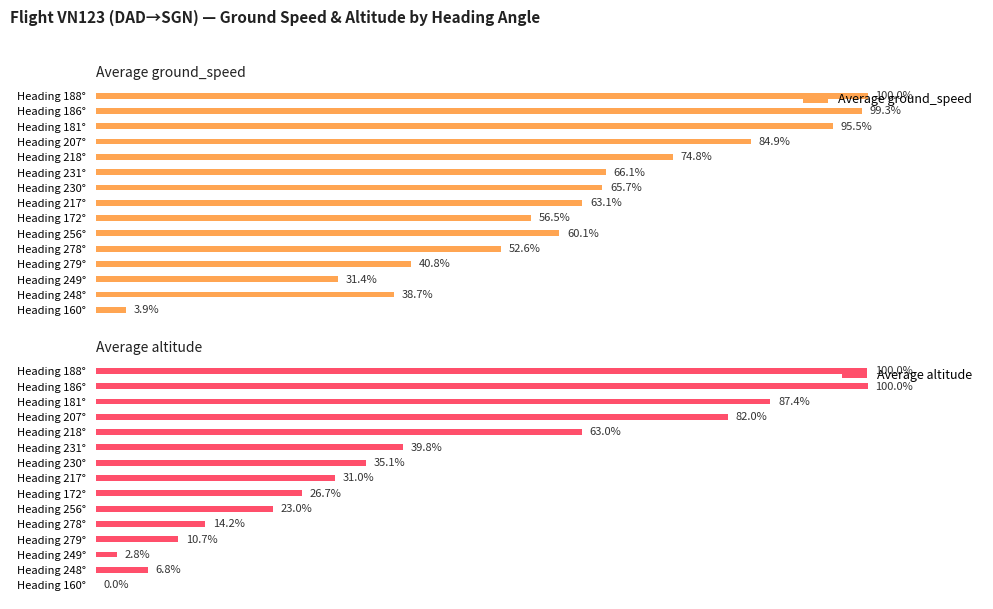

List the labels in order of Average ground_speed value, largest first.

Heading 188°, Heading 186°, Heading 181°, Heading 207°, Heading 218°, Heading 231°, Heading 230°, Heading 217°, Heading 256°, Heading 172°, Heading 278°, Heading 279°, Heading 248°, Heading 249°, Heading 160°